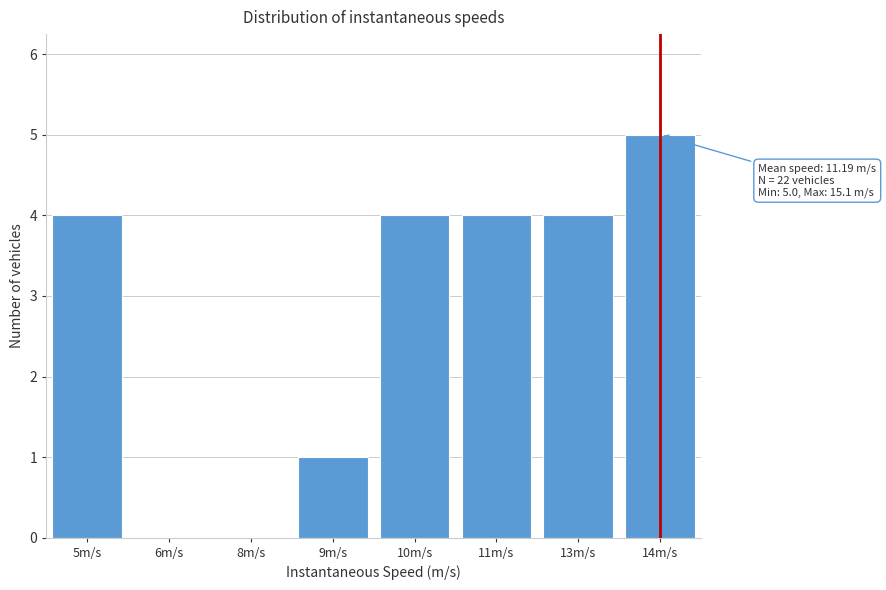

Reading left to right, extract all data points from this chart.

5m/s=4	6m/s=0	8m/s=0	9m/s=1	10m/s=4	11m/s=4	13m/s=4	14m/s=5